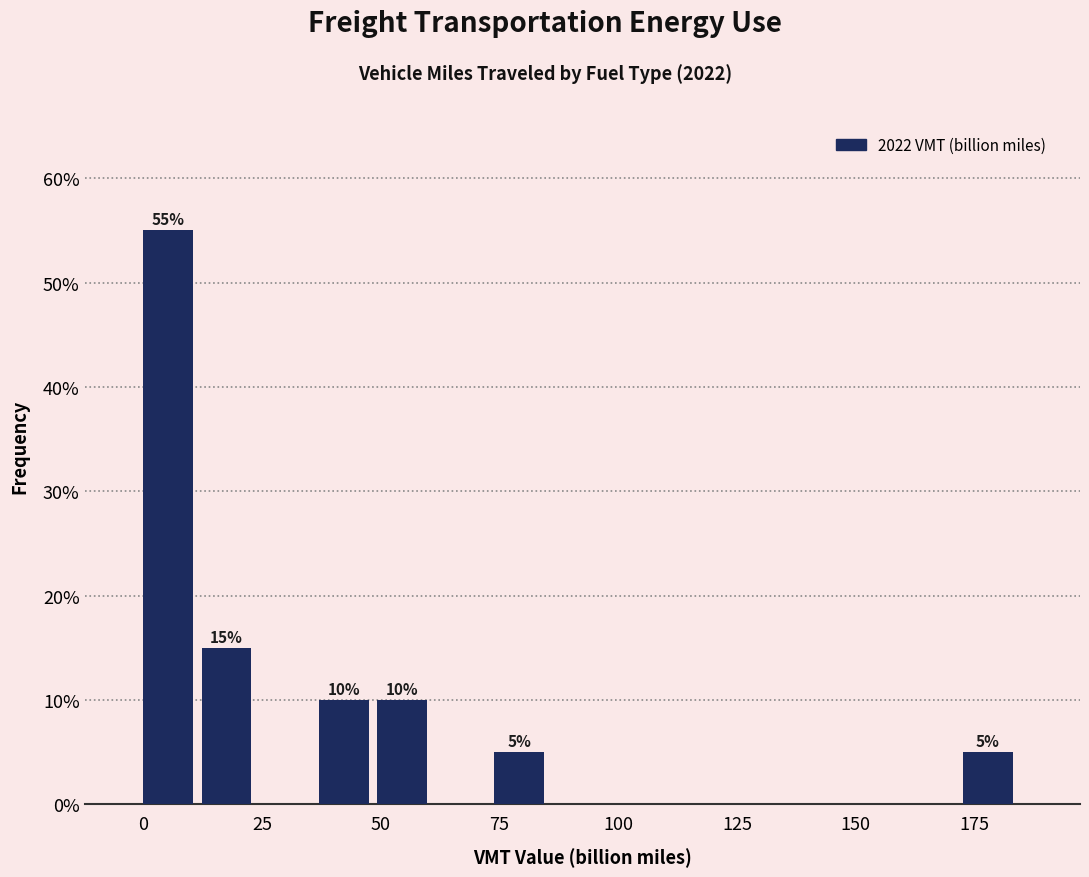

Read against the x-axis, roughly where is the centre of the tallest bar?

5